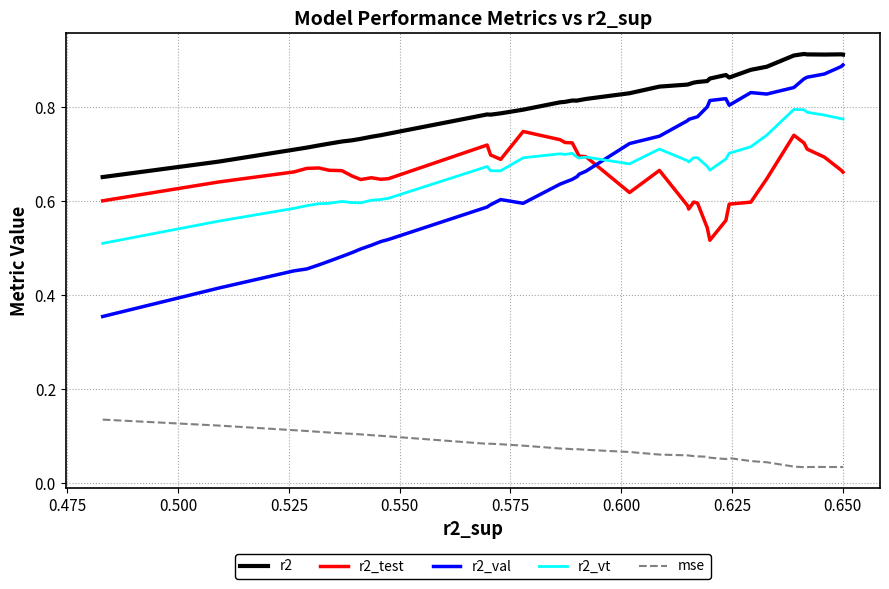

True or false: r2 and r2_test intersect in this chart.

False